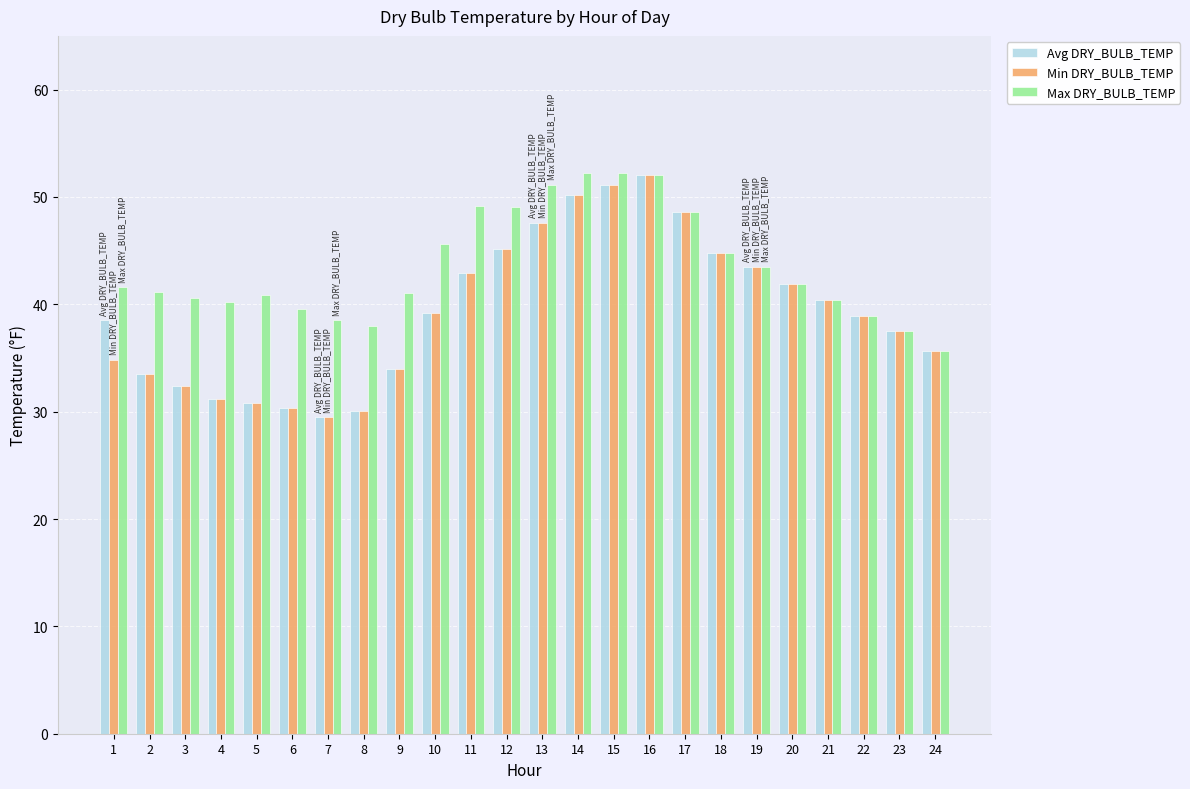

What is the spread (max minus min) of values at 12?

3.9